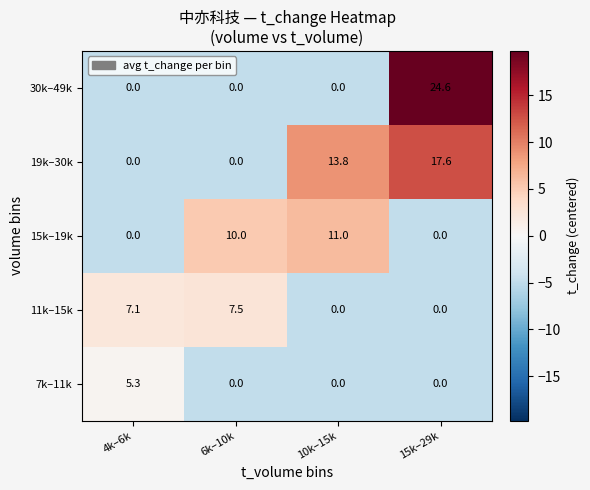

Which series changed the most between 4k–6k and 15k–29k?

30k–49k